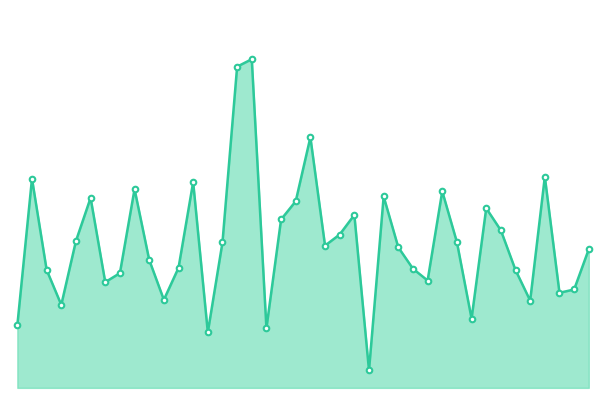

Reading left to right, extract all data points from this chart.

0.4	1.3	0.7	0.5	0.9	1.2	0.6	0.7	1.2	0.8	0.5	0.7	1.3	0.3	0.9	2.0	2.0	0.4	1.0	1.1	1.5	0.9	0.9	1.1	0.1	1.2	0.9	0.7	0.7	1.2	0.9	0.4	1.1	1.0	0.7	0.5	1.3	0.6	0.6	0.9